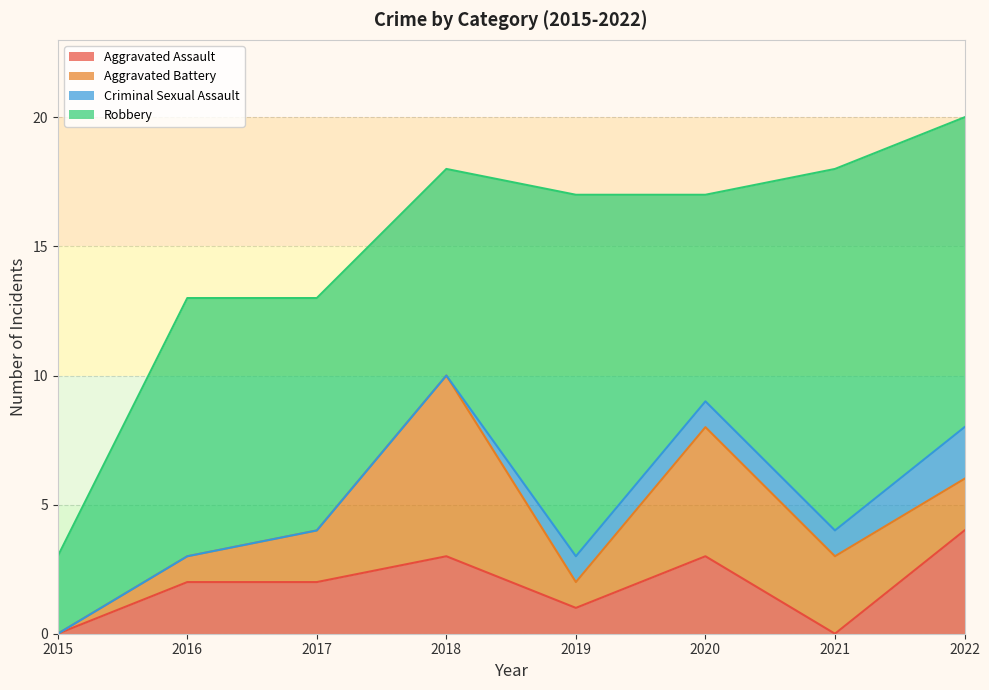

What is the difference between the maximum and second lowest values in the Robbery series?

6